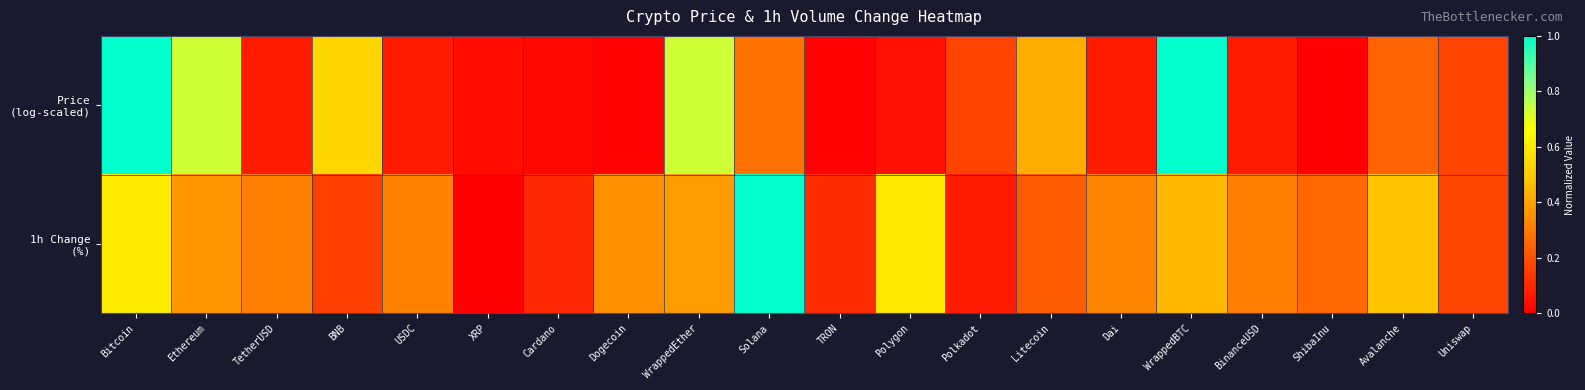

Which label corresponds to the largest value in the chart?

Bitcoin